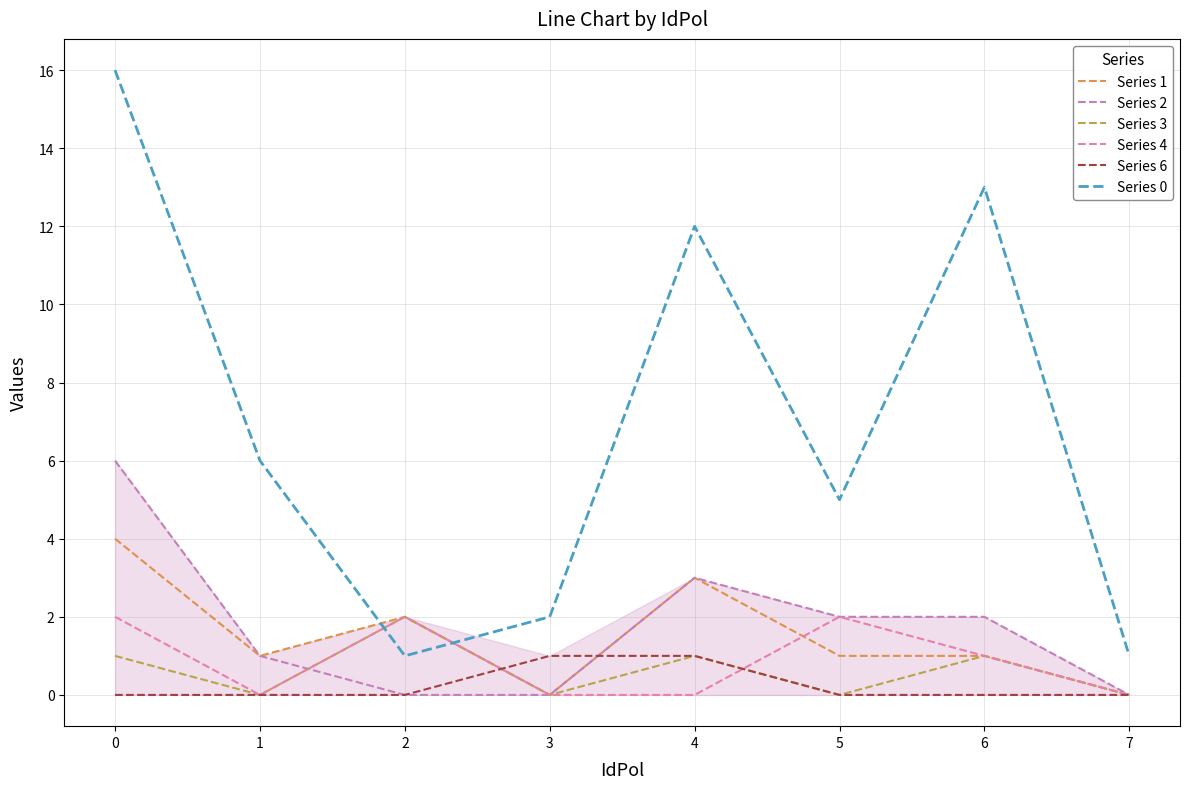

Is this an area chart (filled region under the line)?

No